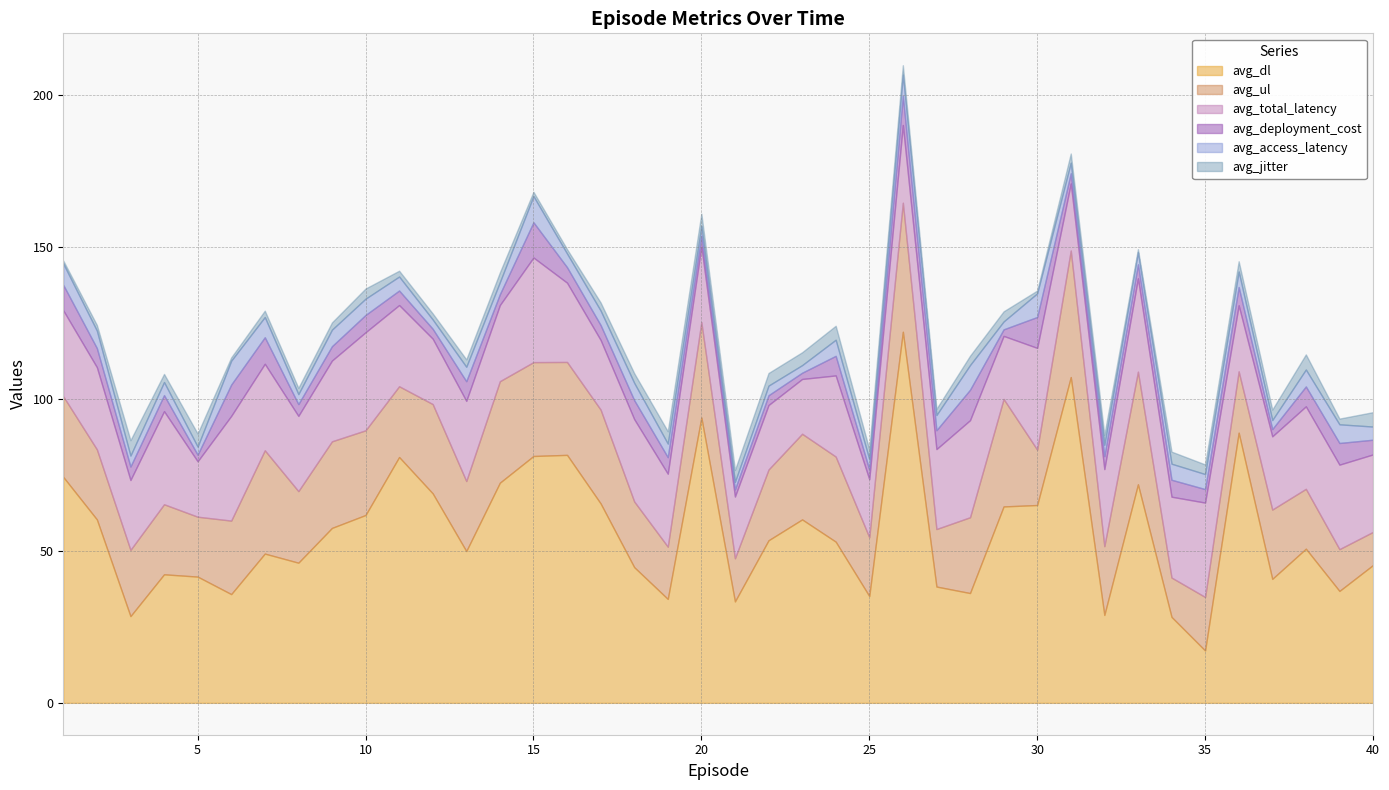

Which has a higher value, 2 or 31?

31